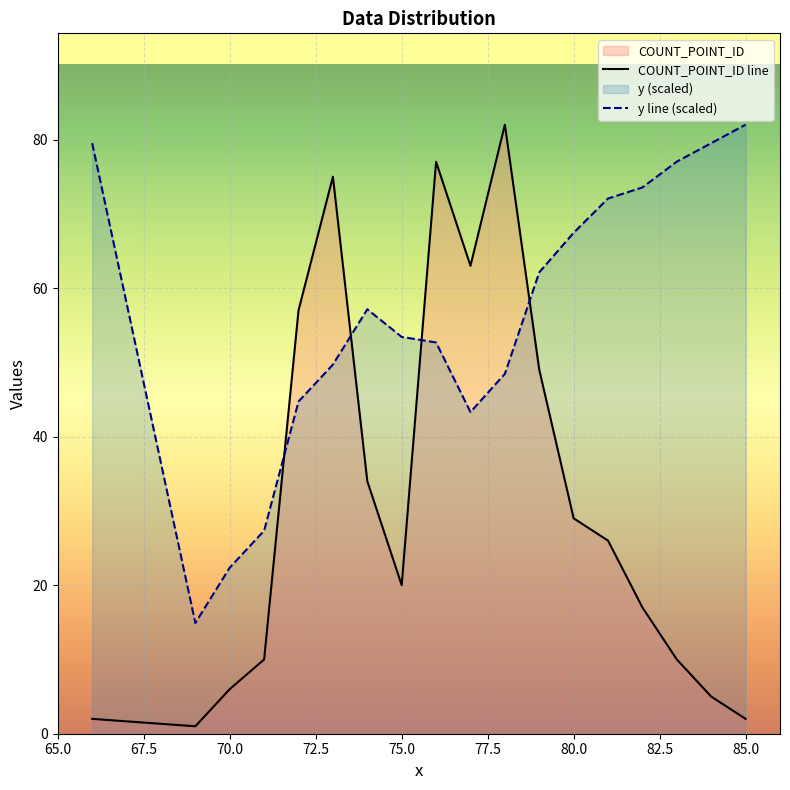

True or false: y line (scaled) and COUNT_POINT_ID line cross at least once.

True